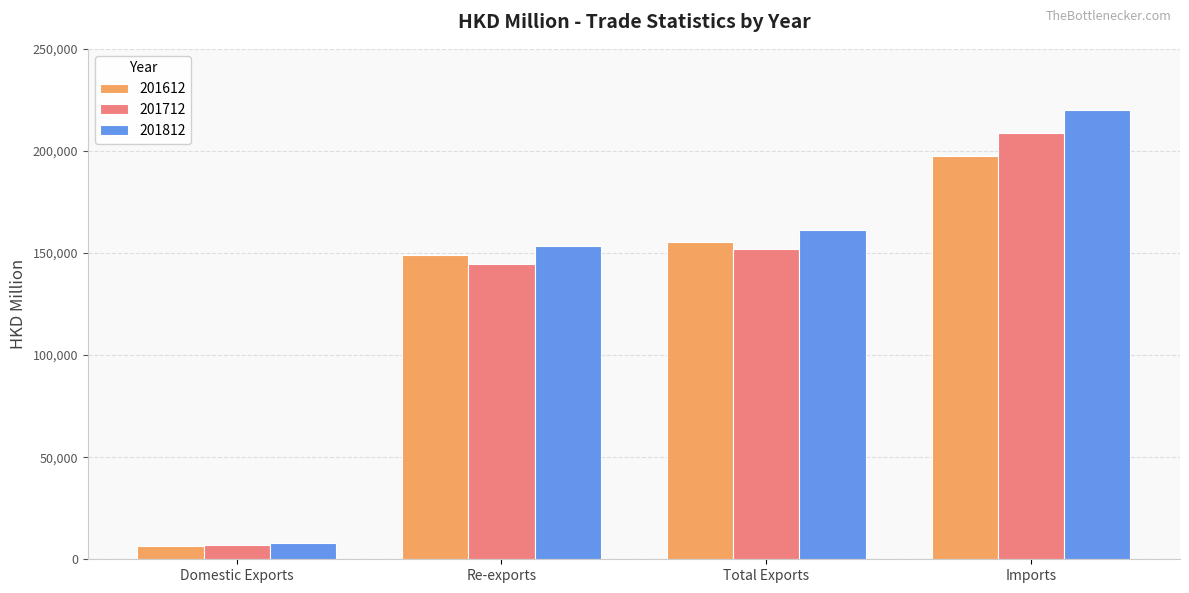

What is the label of the 1st bar from the left?

Domestic Exports